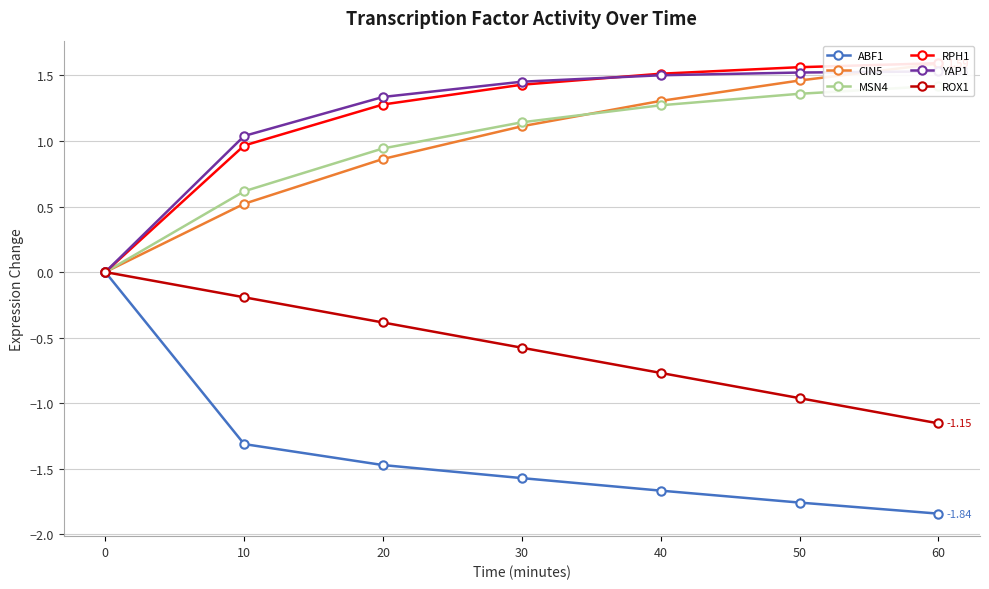

What is the value of the CIN5 point at the 7th from the left?

1.6